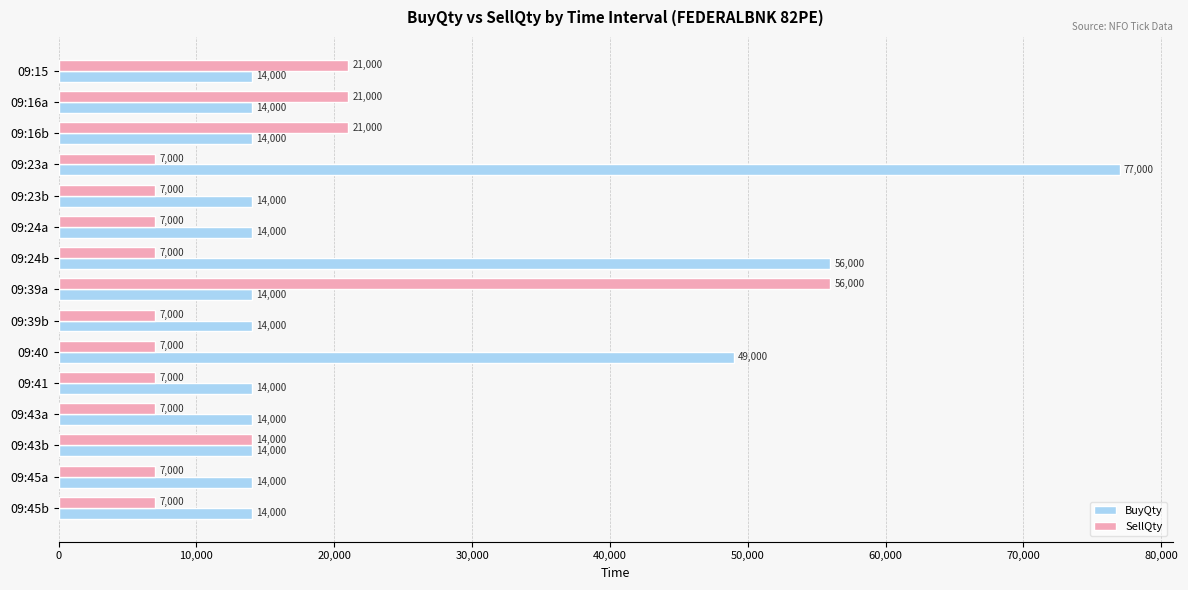

How many series are shown in this chart?

2